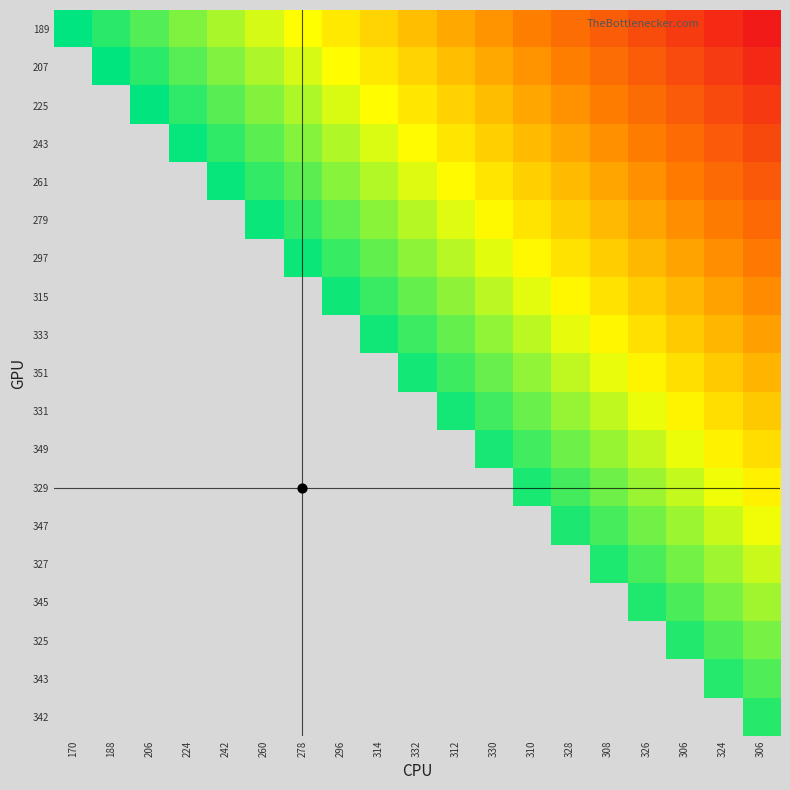

Reading left to right, transcribe all the data shown in this chart.

189: 170=360	188=341	206=322	224=303	242=284	260=265	278=246	296=227	314=208	332=189	312=170	330=151	310=132	328=113	308=94	326=75	306=56	324=37	306=18
207: 170=0	188=359	206=340	224=321	242=302	260=283	278=264	296=245	314=226	332=207	312=188	330=169	310=150	328=131	308=112	326=93	306=74	324=55	306=36
225: 170=0	188=0	206=358	224=339	242=320	260=301	278=282	296=263	314=244	332=225	312=206	330=187	310=168	328=149	308=130	326=111	306=92	324=73	306=54
243: 170=0	188=0	206=0	224=357	242=338	260=319	278=300	296=281	314=262	332=243	312=224	330=205	310=186	328=167	308=148	326=129	306=110	324=91	306=72
261: 170=0	188=0	206=0	224=0	242=356	260=337	278=318	296=299	314=280	332=261	312=242	330=223	310=204	328=185	308=166	326=147	306=128	324=109	306=90
279: 170=0	188=0	206=0	224=0	242=0	260=355	278=336	296=317	314=298	332=279	312=260	330=241	310=222	328=203	308=184	326=165	306=146	324=127	306=108
297: 170=0	188=0	206=0	224=0	242=0	260=0	278=354	296=335	314=316	332=297	312=278	330=259	310=240	328=221	308=202	326=183	306=164	324=145	306=126
315: 170=0	188=0	206=0	224=0	242=0	260=0	278=0	296=353	314=334	332=315	312=296	330=277	310=258	328=239	308=220	326=201	306=182	324=163	306=144
333: 170=0	188=0	206=0	224=0	242=0	260=0	278=0	296=0	314=352	332=333	312=314	330=295	310=276	328=257	308=238	326=219	306=200	324=181	306=162
351: 170=0	188=0	206=0	224=0	242=0	260=0	278=0	296=0	314=0	332=351	312=332	330=313	310=294	328=275	308=256	326=237	306=218	324=199	306=180
331: 170=0	188=0	206=0	224=0	242=0	260=0	278=0	296=0	314=0	332=0	312=350	330=331	310=312	328=293	308=274	326=255	306=236	324=217	306=198
349: 170=0	188=0	206=0	224=0	242=0	260=0	278=0	296=0	314=0	332=0	312=0	330=349	310=330	328=311	308=292	326=273	306=254	324=235	306=216
329: 170=0	188=0	206=0	224=0	242=0	260=0	278=0	296=0	314=0	332=0	312=0	330=0	310=348	328=329	308=310	326=291	306=272	324=253	306=234
347: 170=0	188=0	206=0	224=0	242=0	260=0	278=0	296=0	314=0	332=0	312=0	330=0	310=0	328=347	308=328	326=309	306=290	324=271	306=252
327: 170=0	188=0	206=0	224=0	242=0	260=0	278=0	296=0	314=0	332=0	312=0	330=0	310=0	328=0	308=346	326=327	306=308	324=289	306=270
345: 170=0	188=0	206=0	224=0	242=0	260=0	278=0	296=0	314=0	332=0	312=0	330=0	310=0	328=0	308=0	326=345	306=326	324=307	306=288
325: 170=0	188=0	206=0	224=0	242=0	260=0	278=0	296=0	314=0	332=0	312=0	330=0	310=0	328=0	308=0	326=0	306=344	324=325	306=306
343: 170=0	188=0	206=0	224=0	242=0	260=0	278=0	296=0	314=0	332=0	312=0	330=0	310=0	328=0	308=0	326=0	306=0	324=343	306=324
342: 170=0	188=0	206=0	224=0	242=0	260=0	278=0	296=0	314=0	332=0	312=0	330=0	310=0	328=0	308=0	326=0	306=0	324=0	306=342